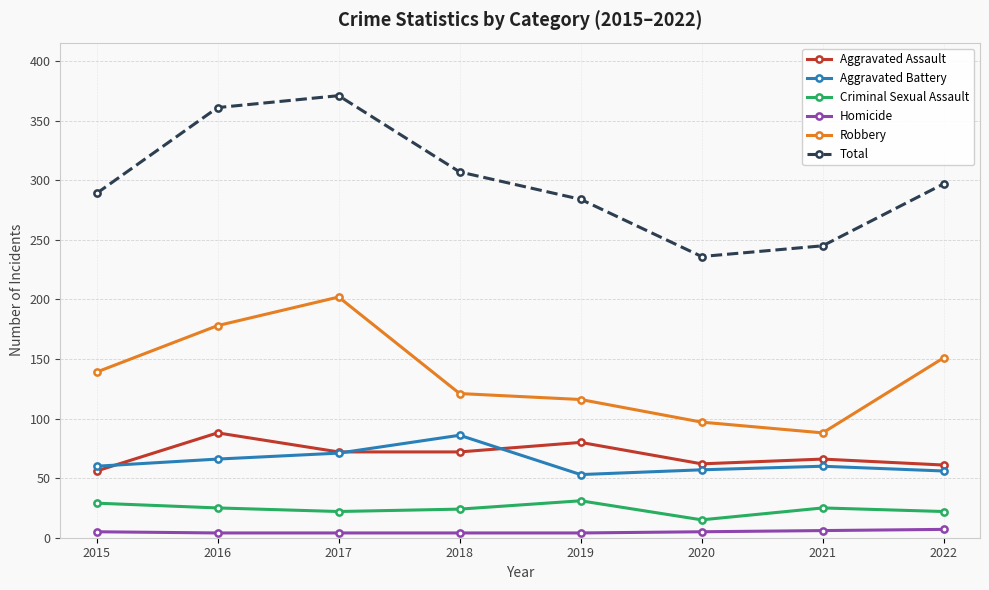

Is the value of Homicide at 2022 greater than the value of Total at 2022?

No